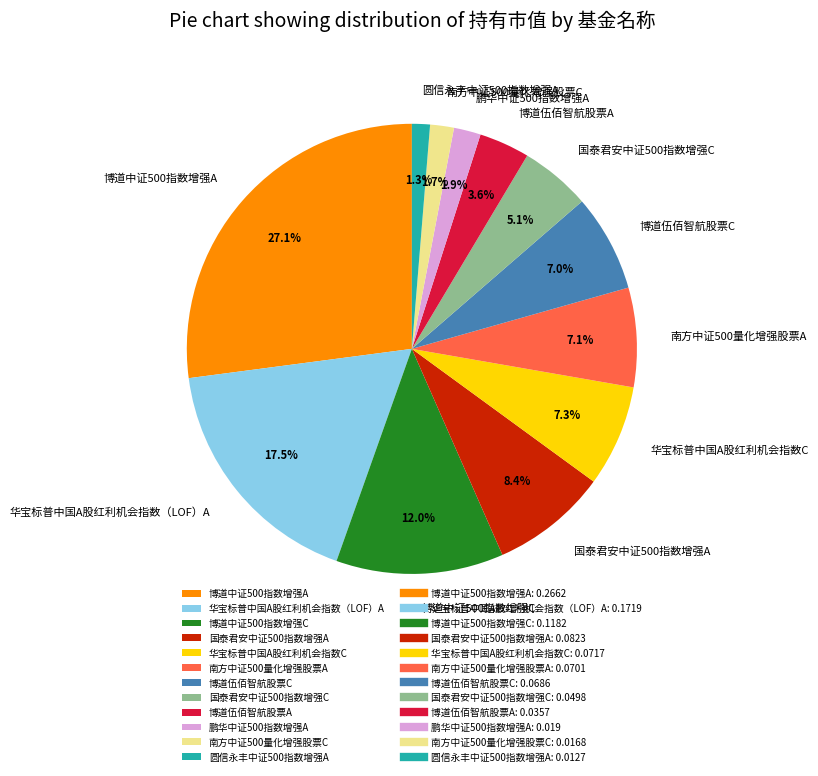

Count the number of slices in the pie.

12